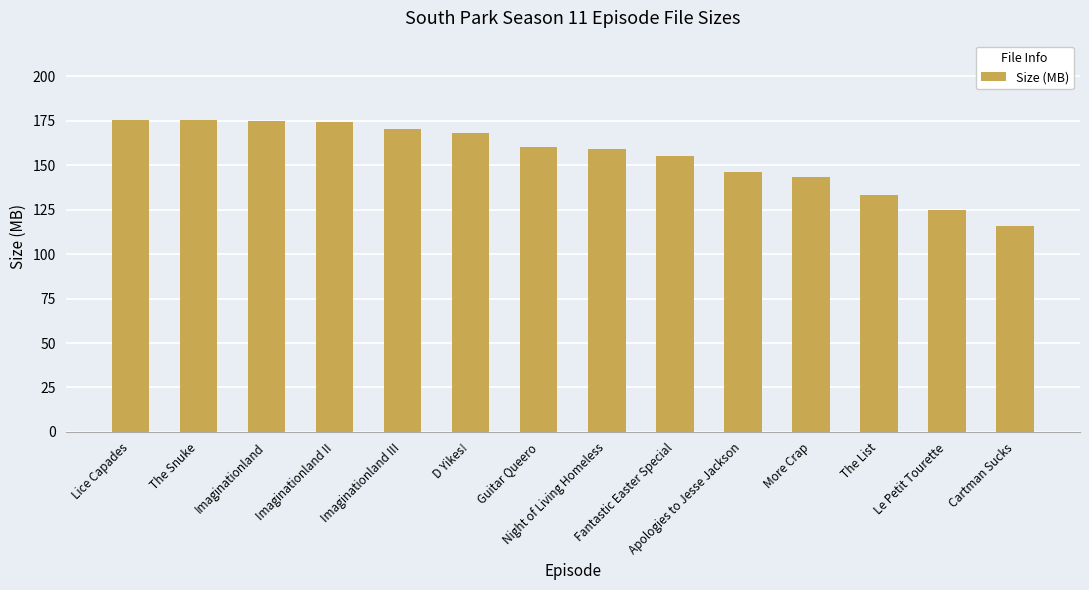

What is the maximum value shown in the chart?

175.2